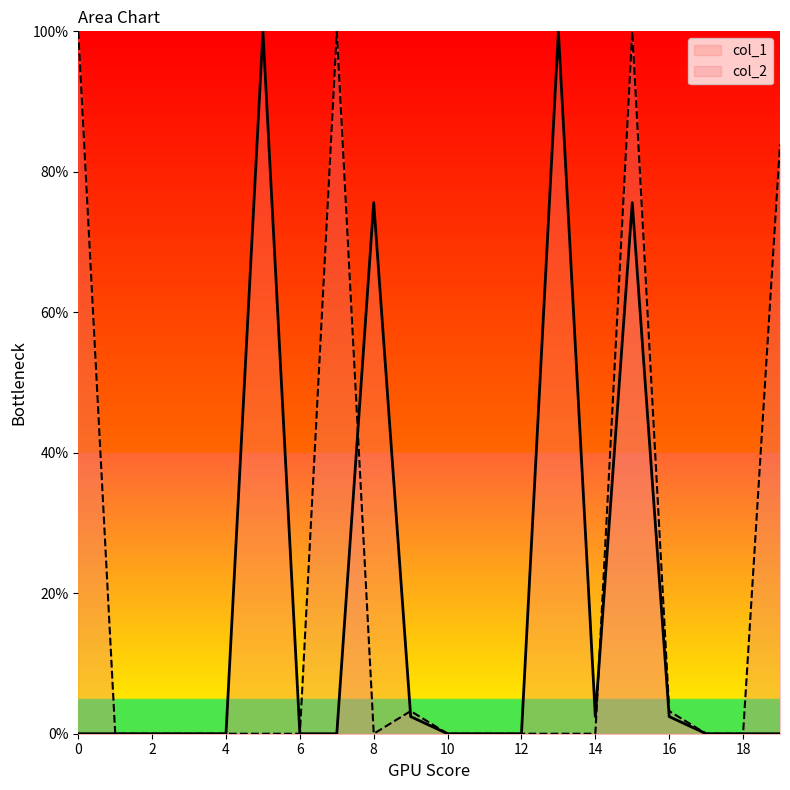

What is the difference between the second highest and second lowest values in the col_1 series?

100.0